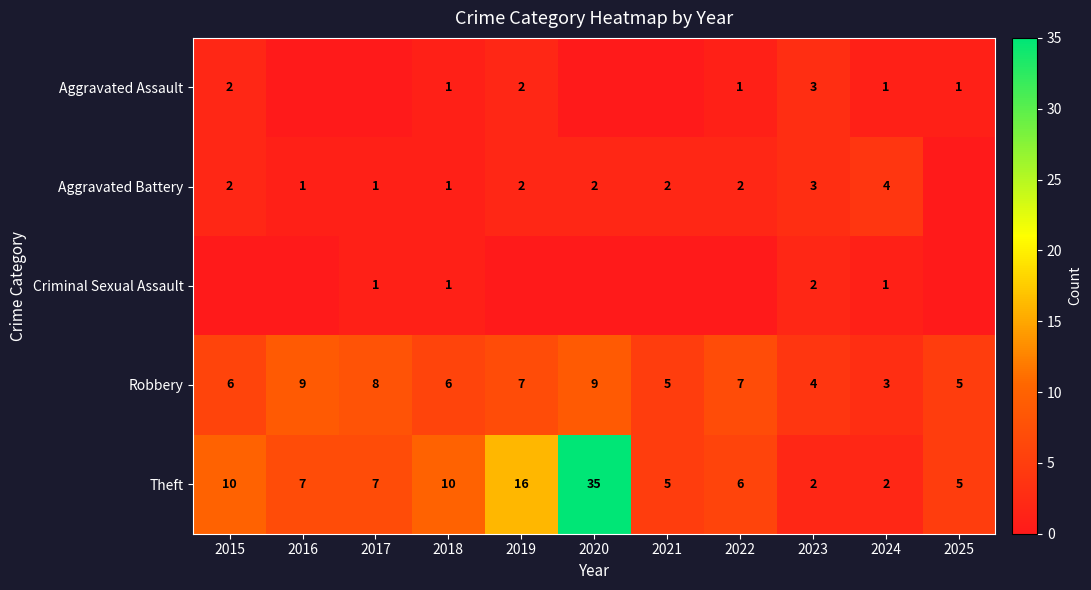

At which label does Theft first exceed 7?

2015